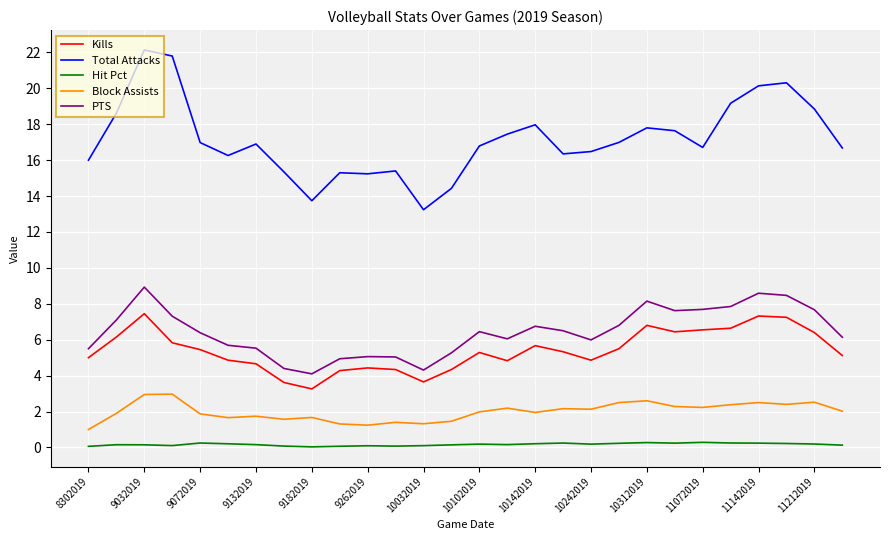

Which series has the widest spread of values?

Total Attacks